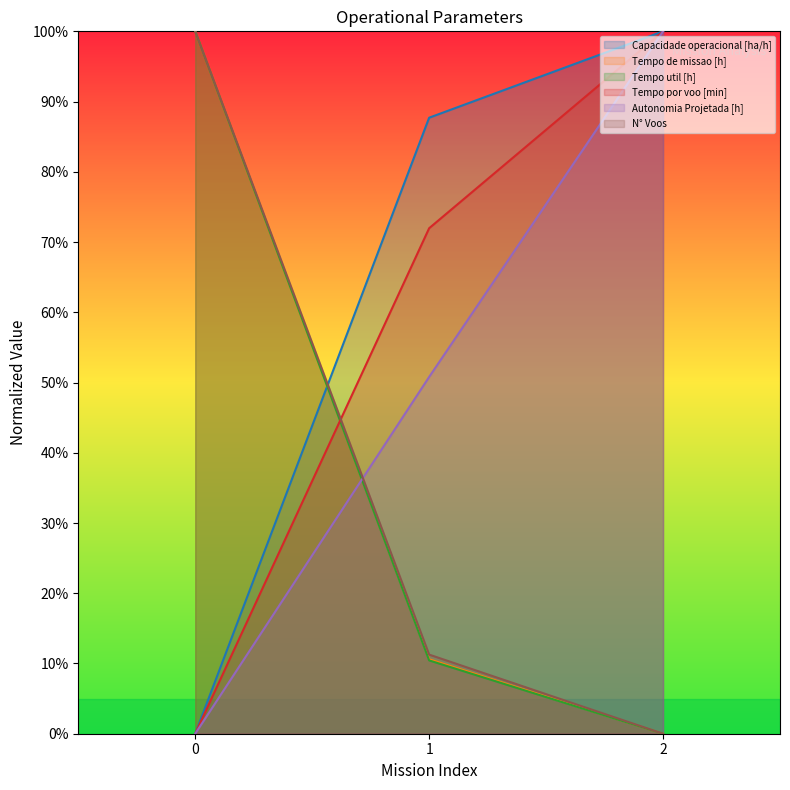

Does the chart display data point markers on the line(s)?

No